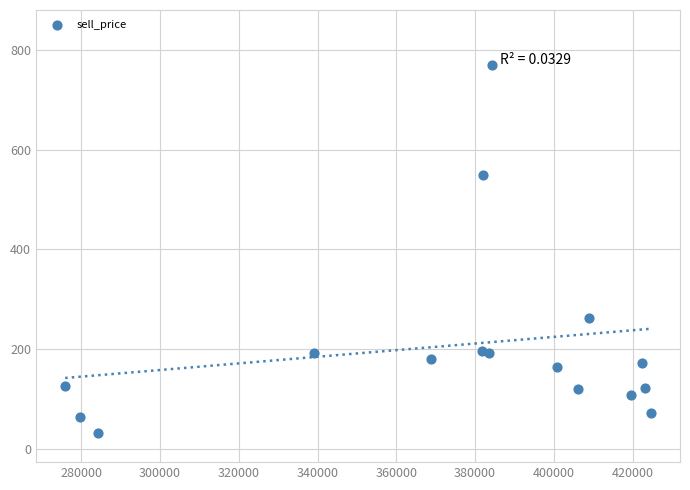

What is the range of X values (max minus min)?

148652